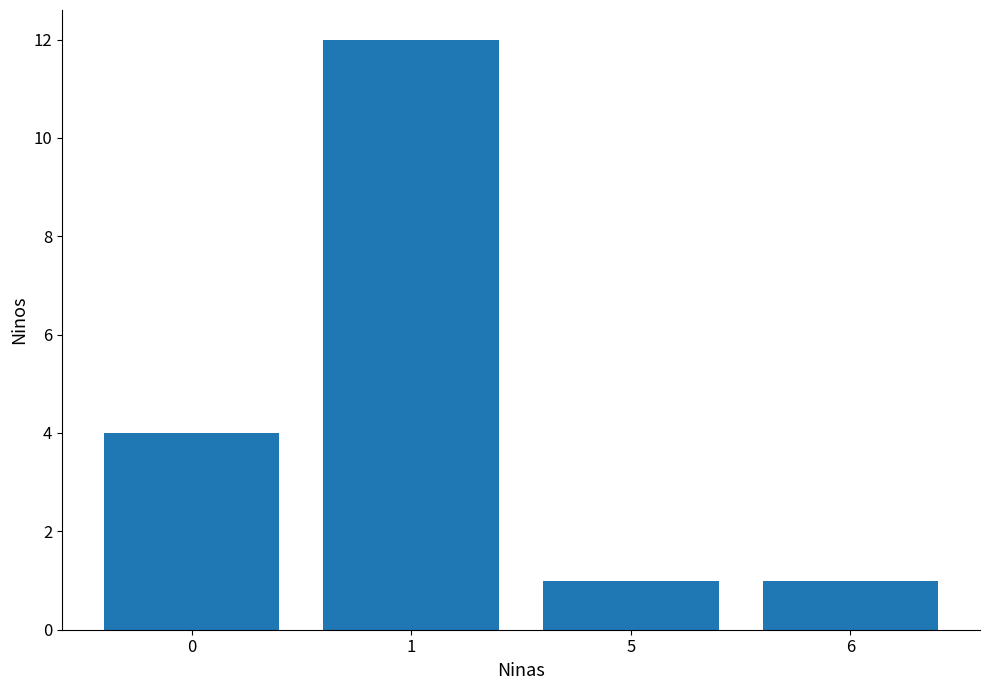

What is the change in value from 1 to 5?

-11